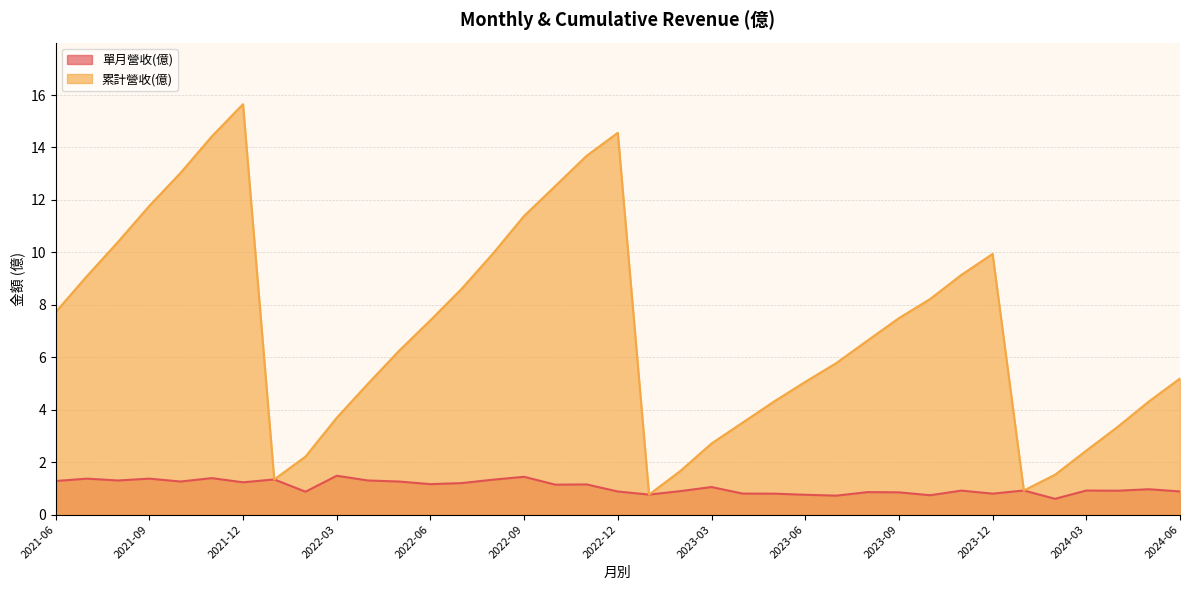

Where is 單月營收(億) nearest to the value 1?

2024-05